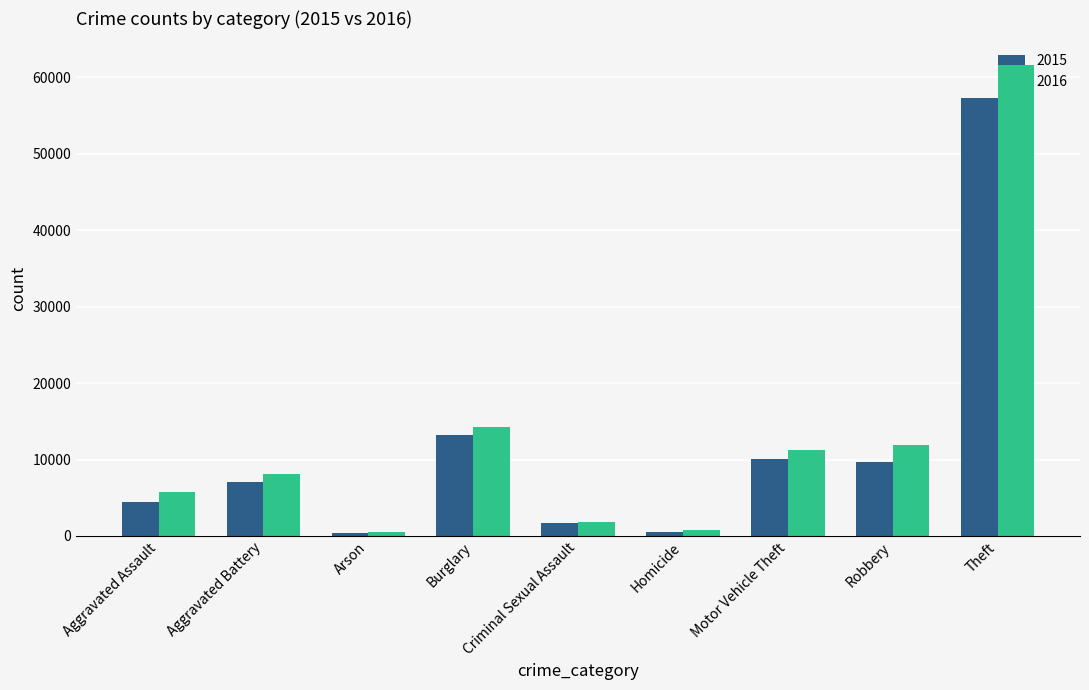

Which series has the largest range (max minus min)?

2016